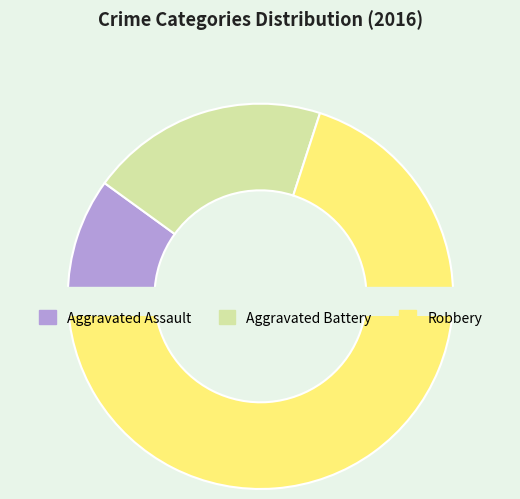

Which slice is the smallest?

Aggravated Assault